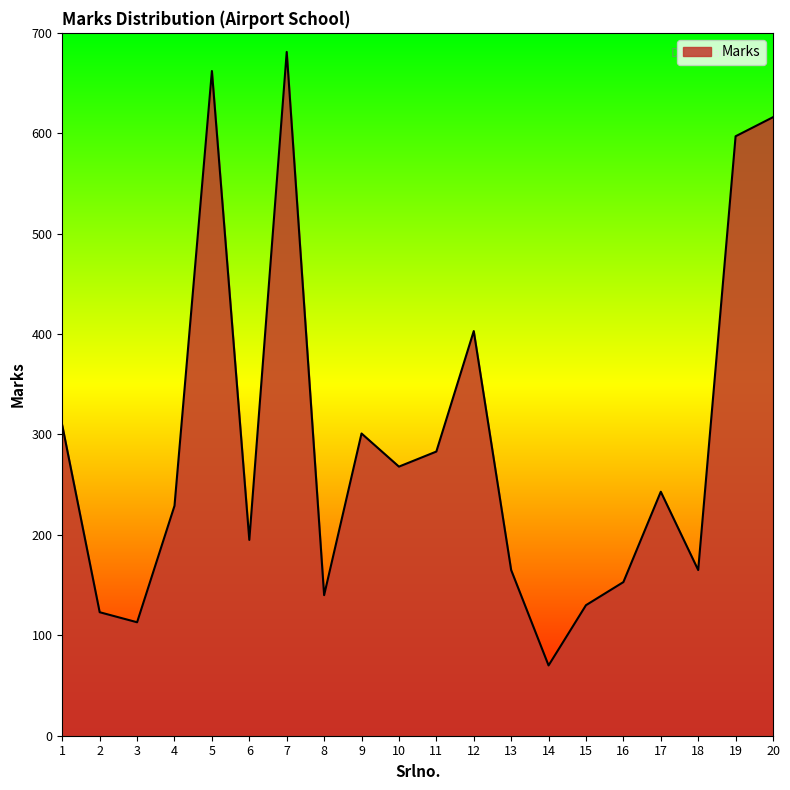

What is the difference between the maximum and minimum values?

611